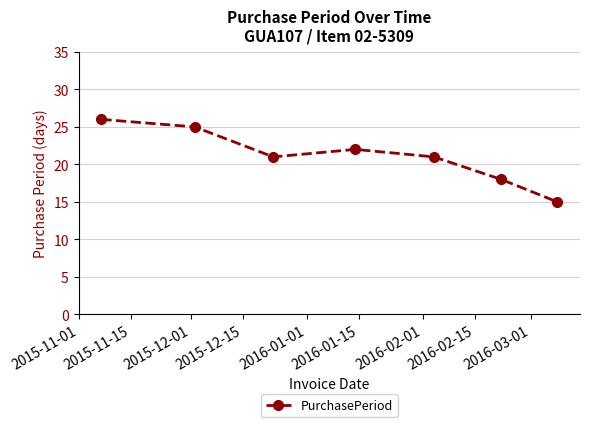

What is the greatest value displayed?

26